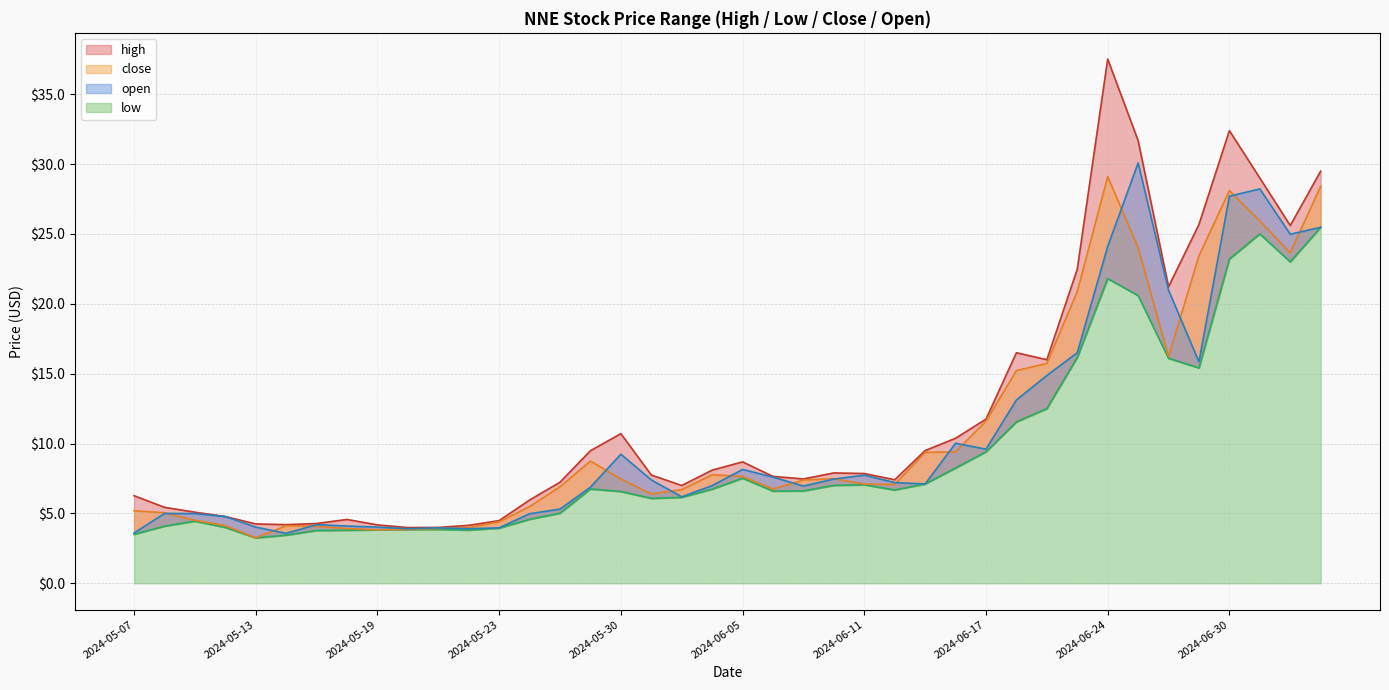

At which label does close first exceed 7?

2024-05-29